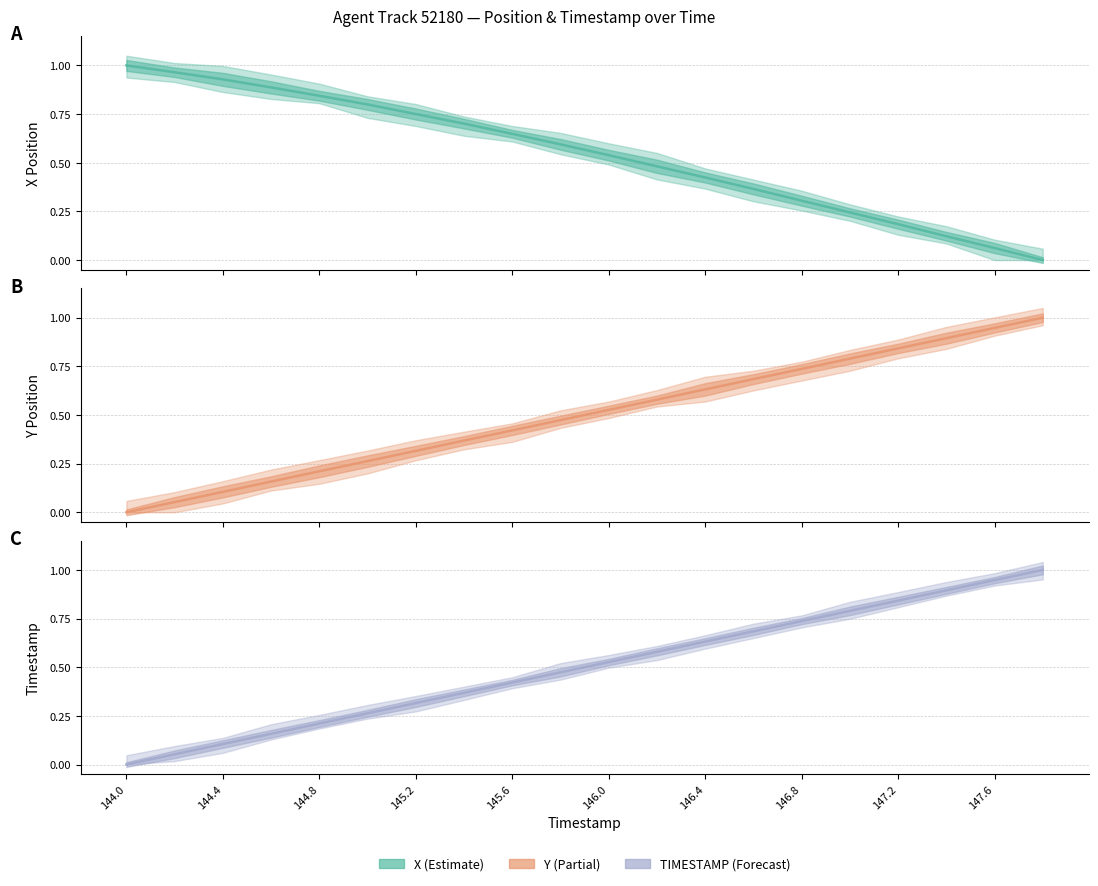

Is this an area chart (filled region under the line)?

No